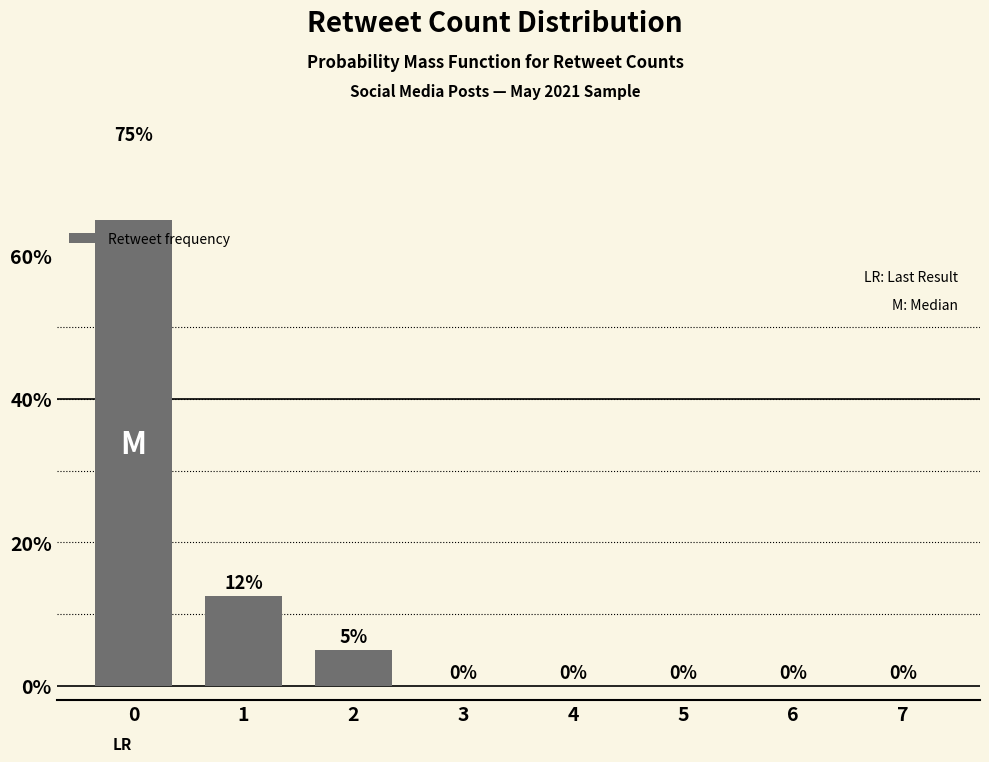

List the labels in order of value, smallest first.

3, 4, 5, 6, 7, 2, 1, 0